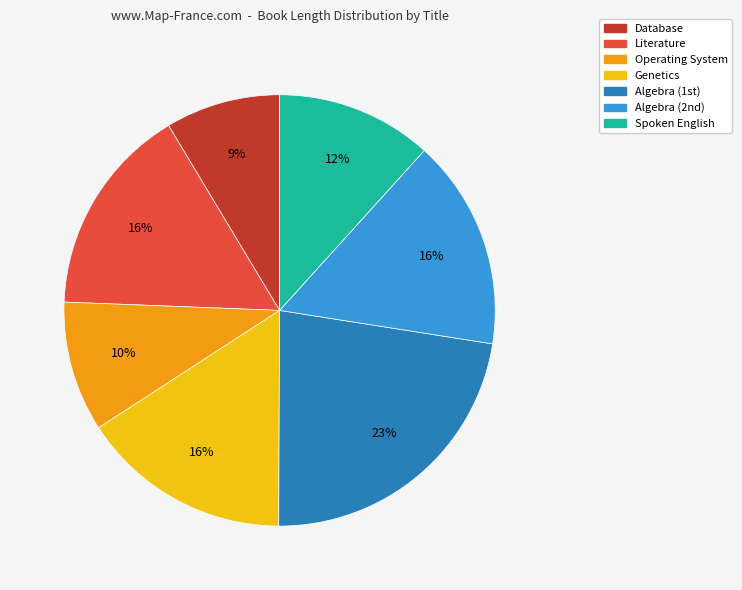

Count the number of slices in the pie.

7